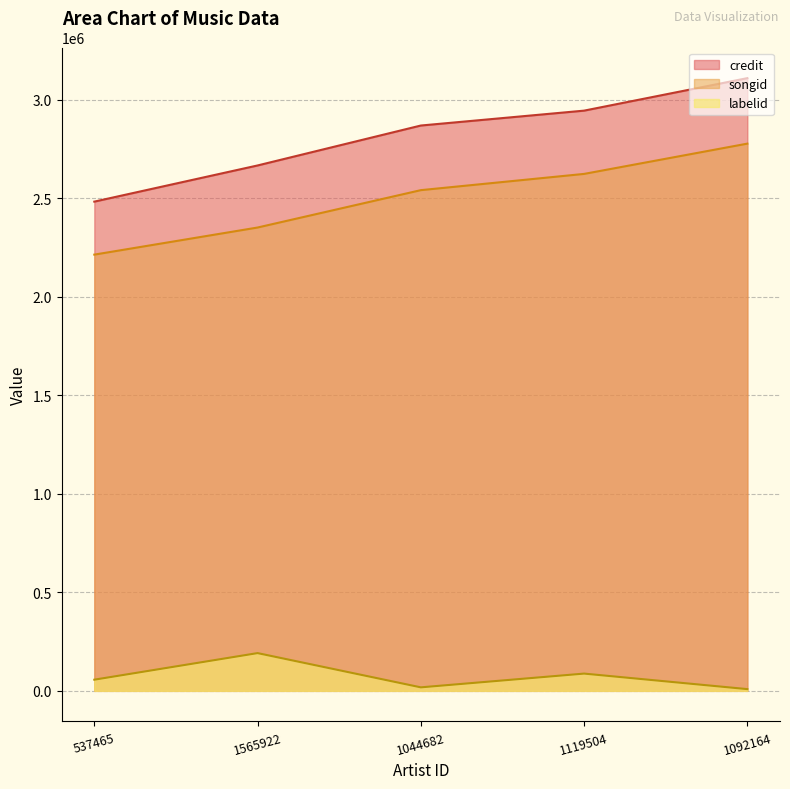

Read the songid value at 537465, to the nearest 100.

2214200